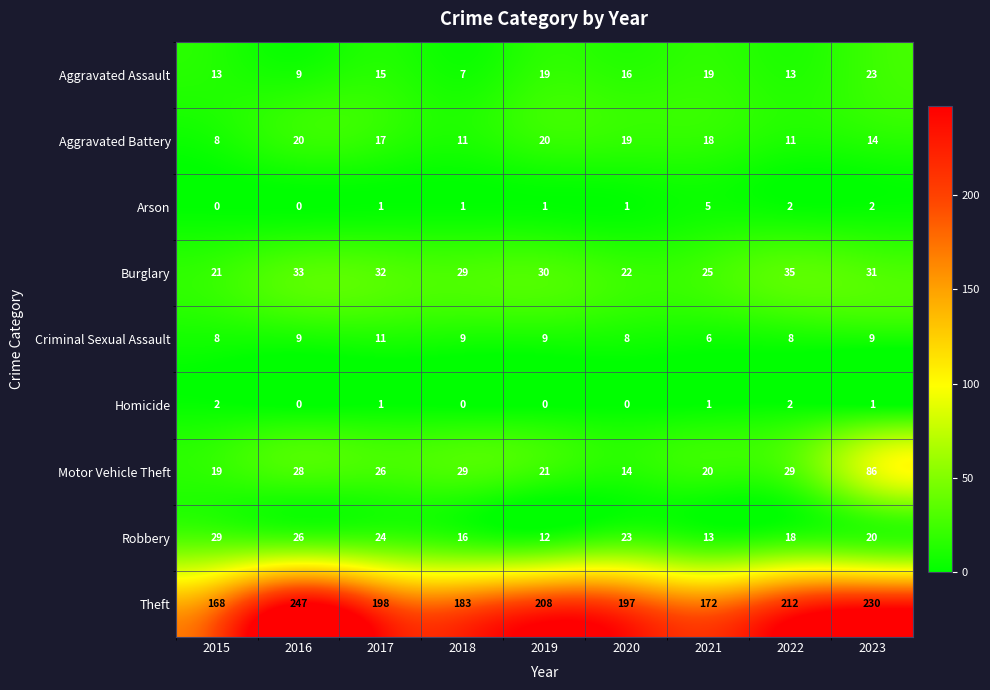

What is the difference between the Aggravated Assault values at 2017 and 2018?

8